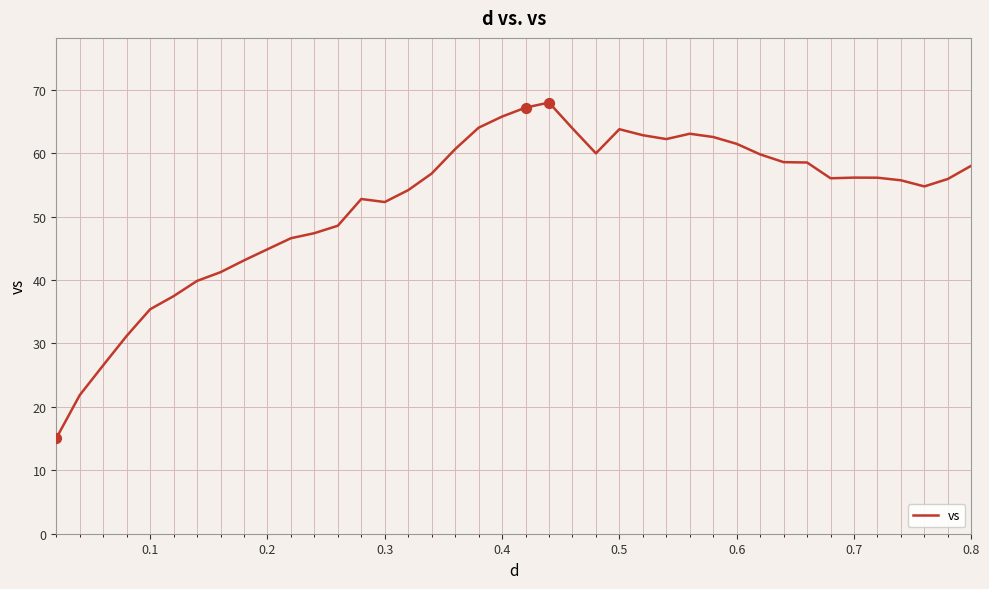

What is the difference between the maximum and minimum values?

52.9